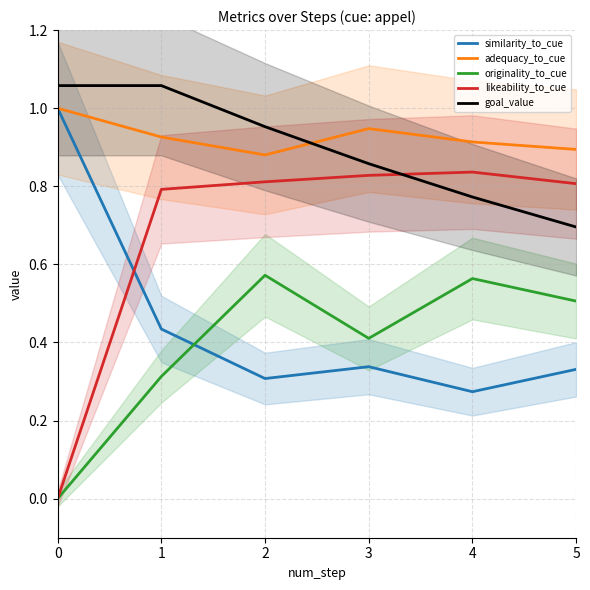

What is the sum of the similarity_to_cue values at 4 and 0?

1.3